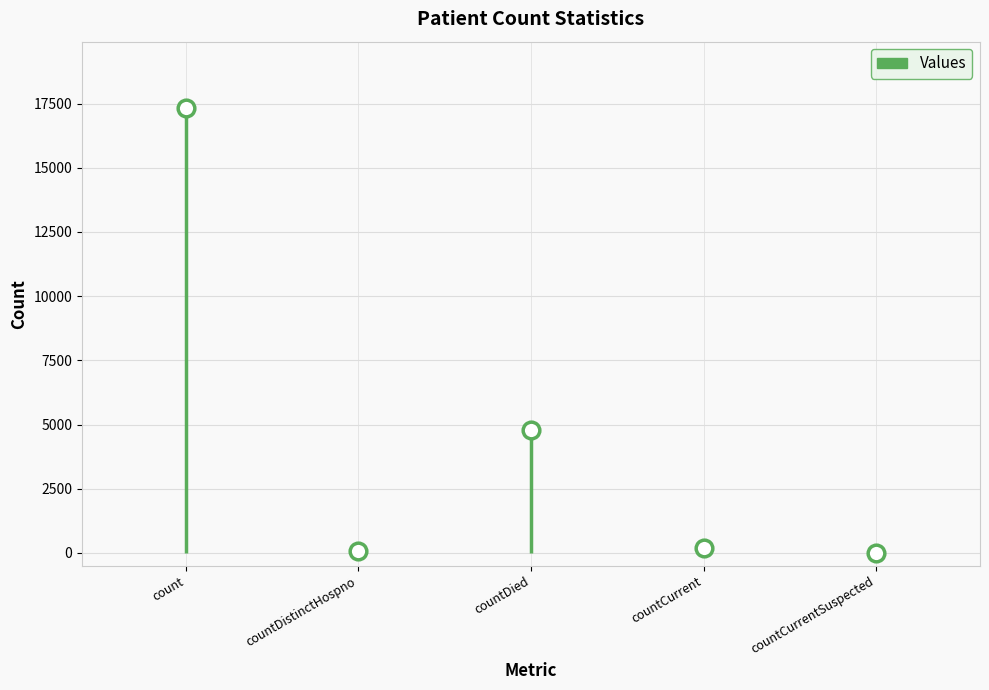

Where is the data nearest to the value 8656?

countDied